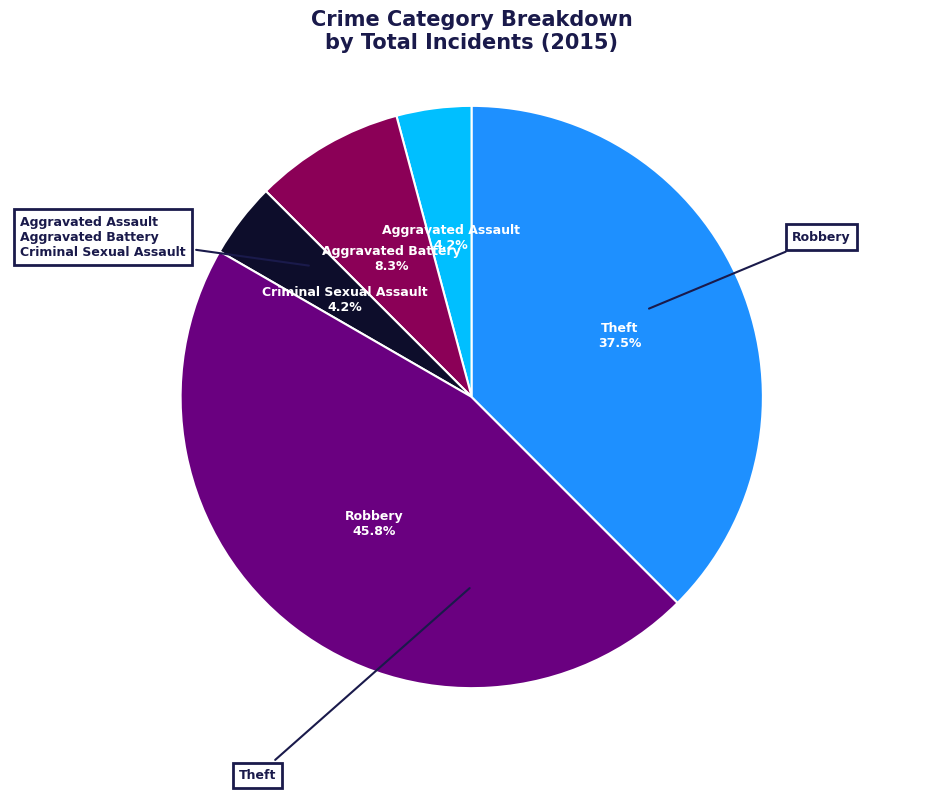

Combined, what portion of the pie is Theft and Aggravated Assault?

41.7%